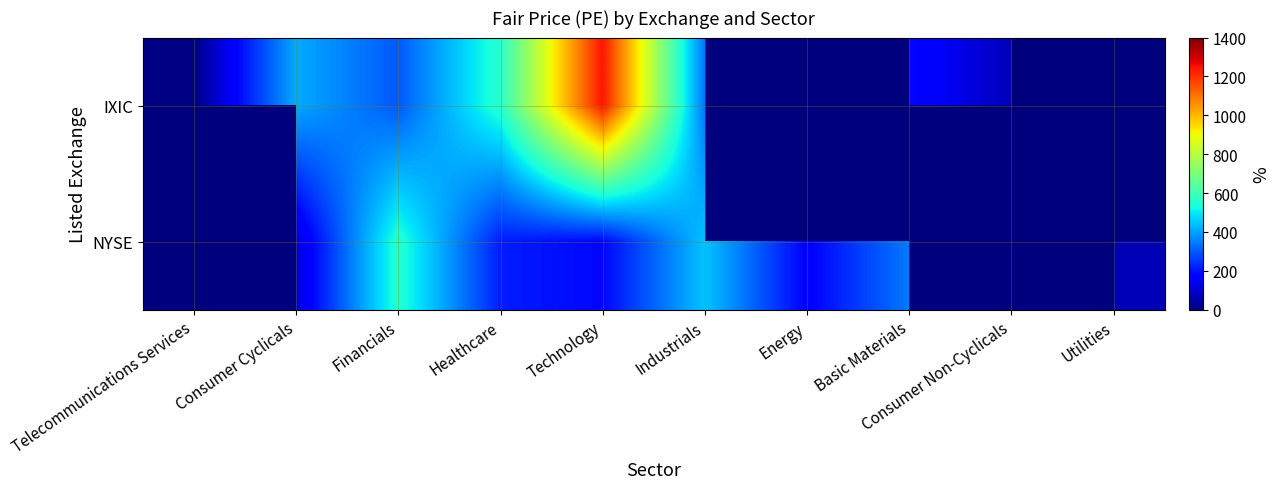

What is the approximate value of NYSE at Healthcare?

215.1